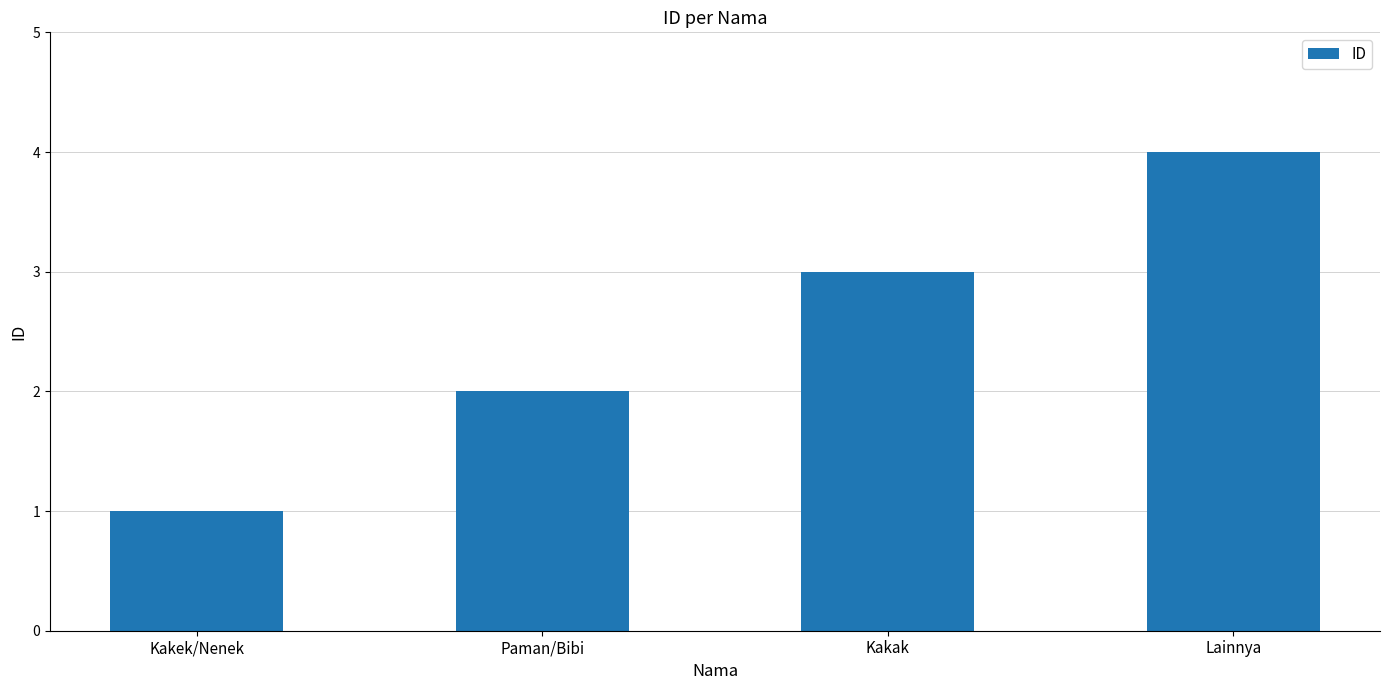

What is the difference between the values at Lainnya and Kakak?

1